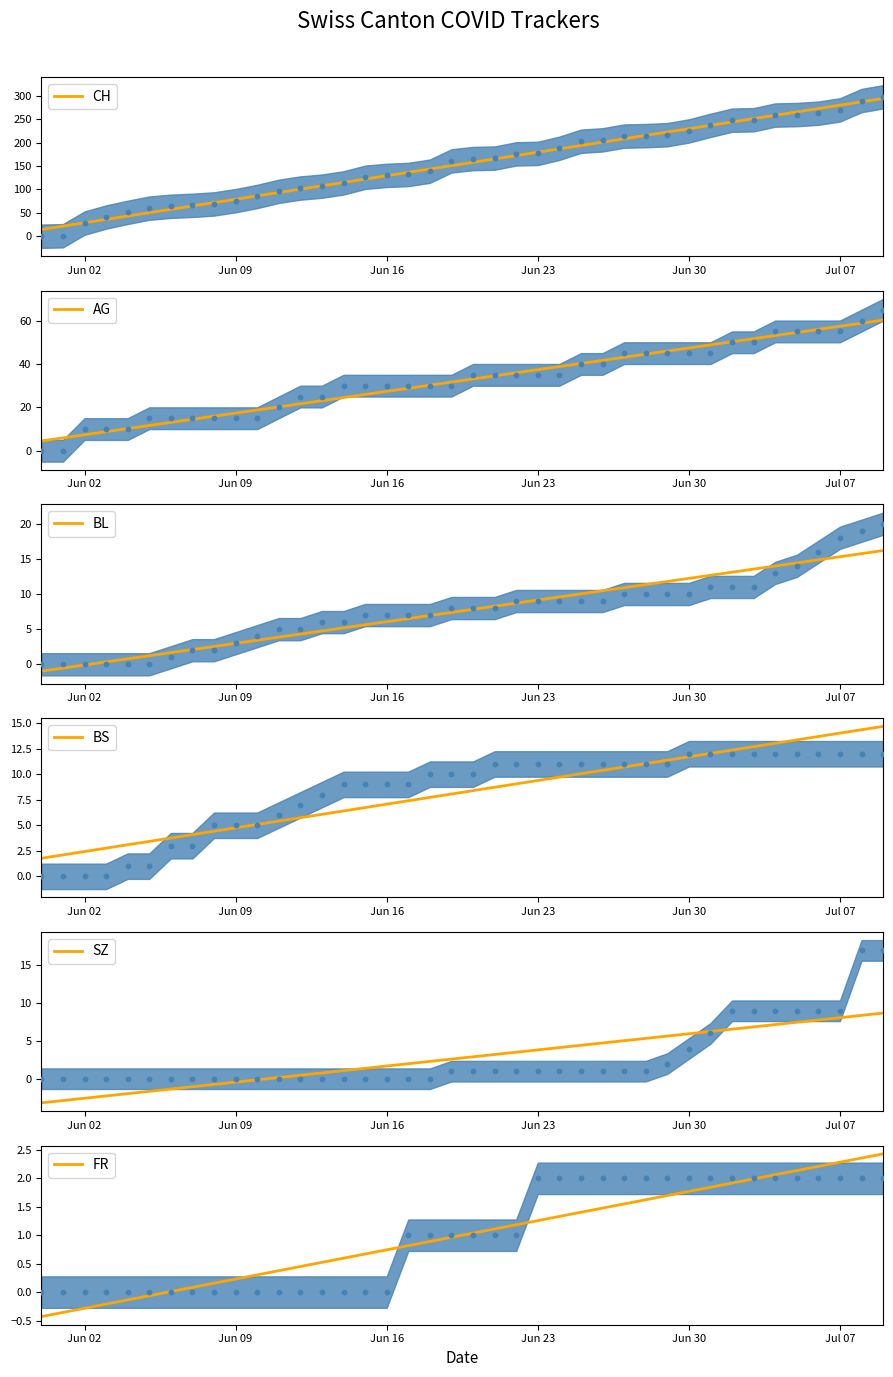

At how many categories does at least one series exceed 279?

3